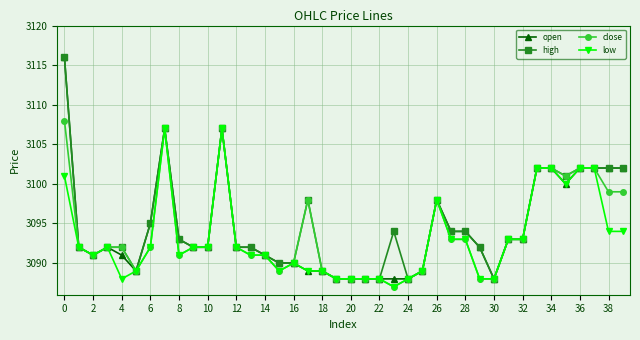

What is the value of the open point at the 26th from the left?

3089